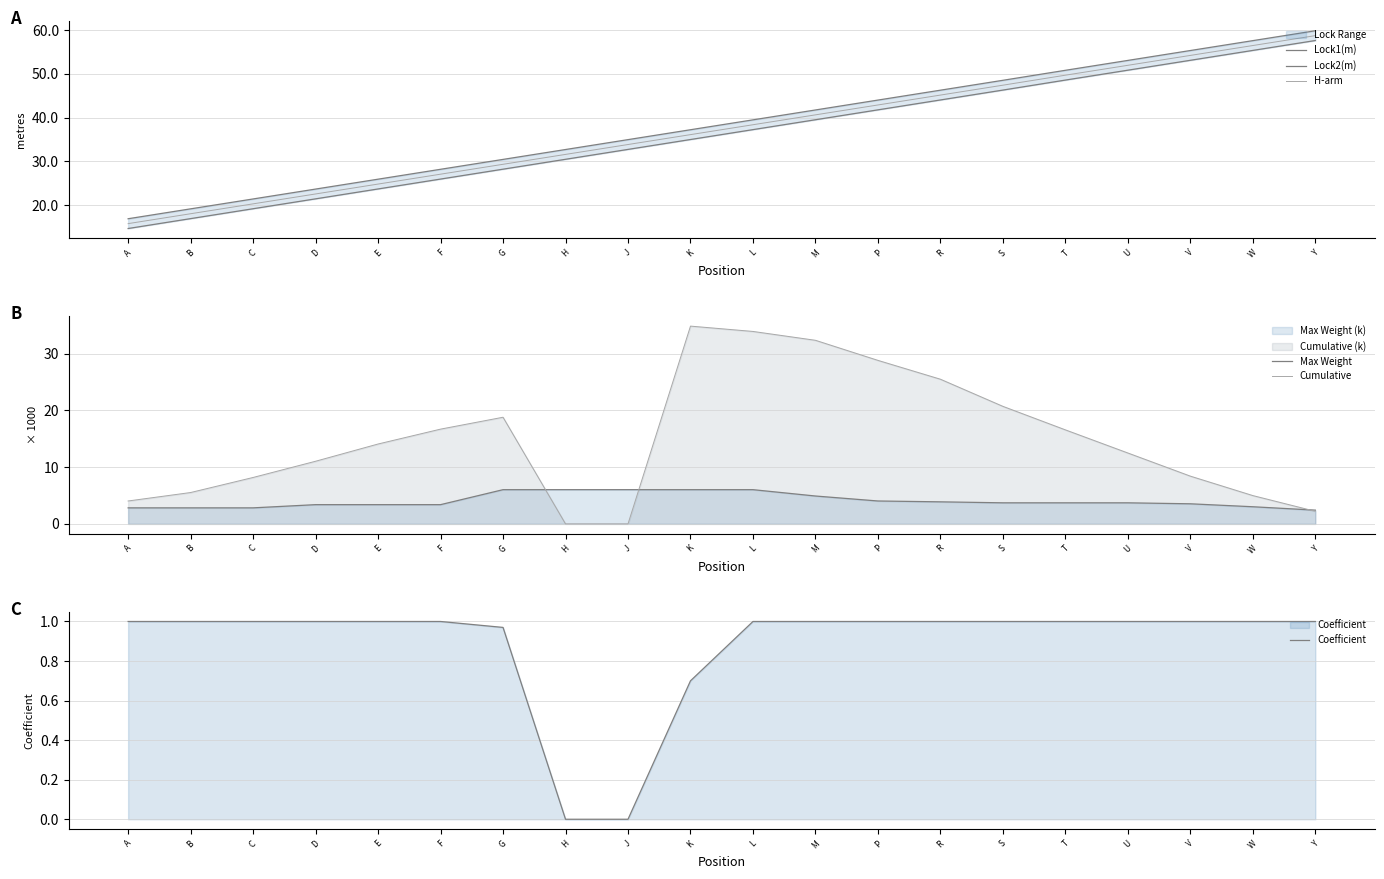

How many data points in Lock2(m) are less than 39?

10